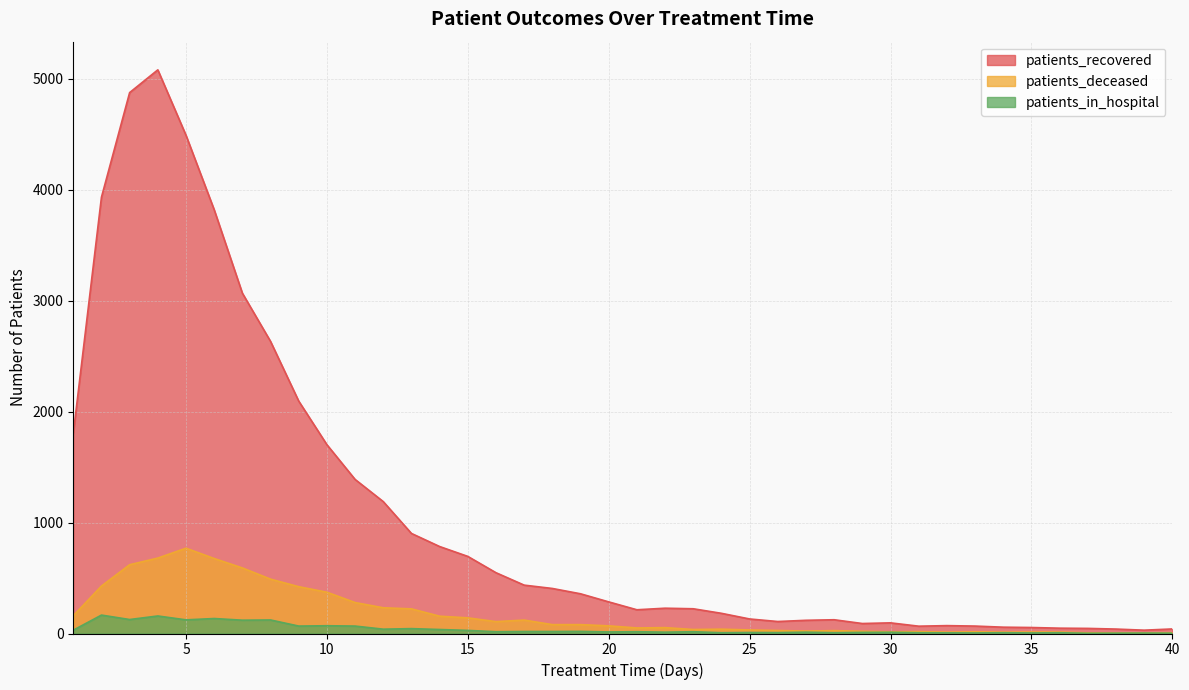

Where does the patients_deceased series first go above 69?

1